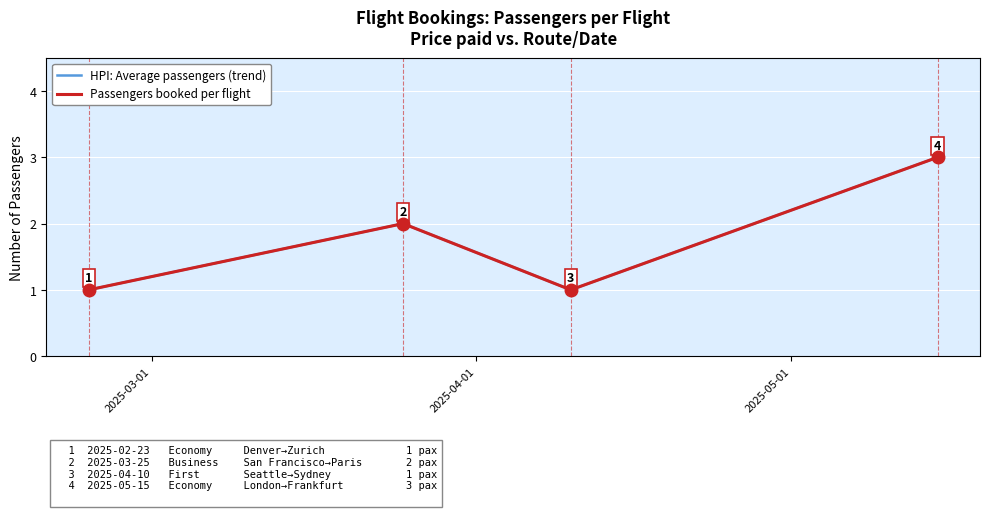

Reading left to right, list all the values displayed in this chart.

2025-02-23=1	2025-03-25=2	2025-04-10=1	2025-05-15=3